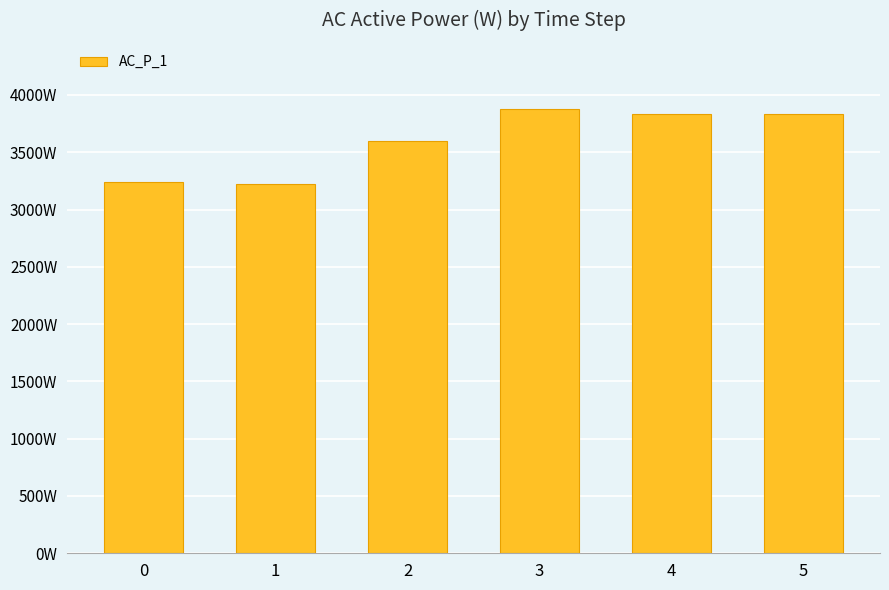

What is the average value?

3602